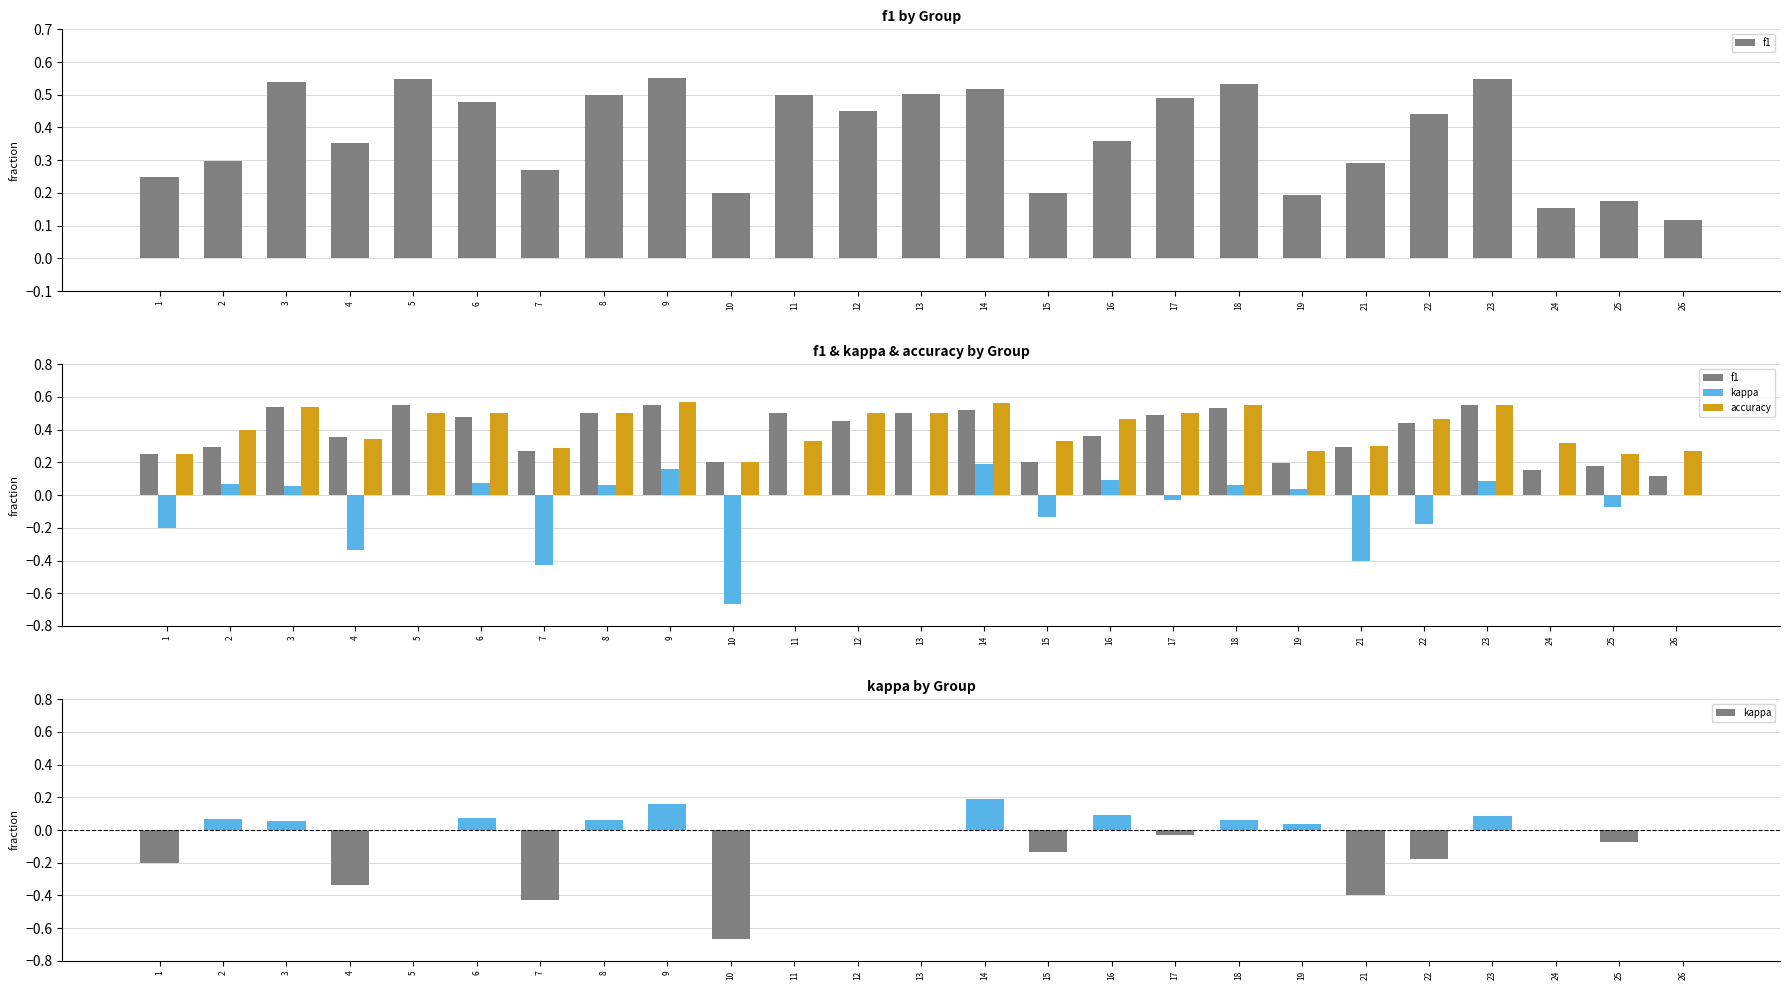

How many data points in kappa are above 0?

10